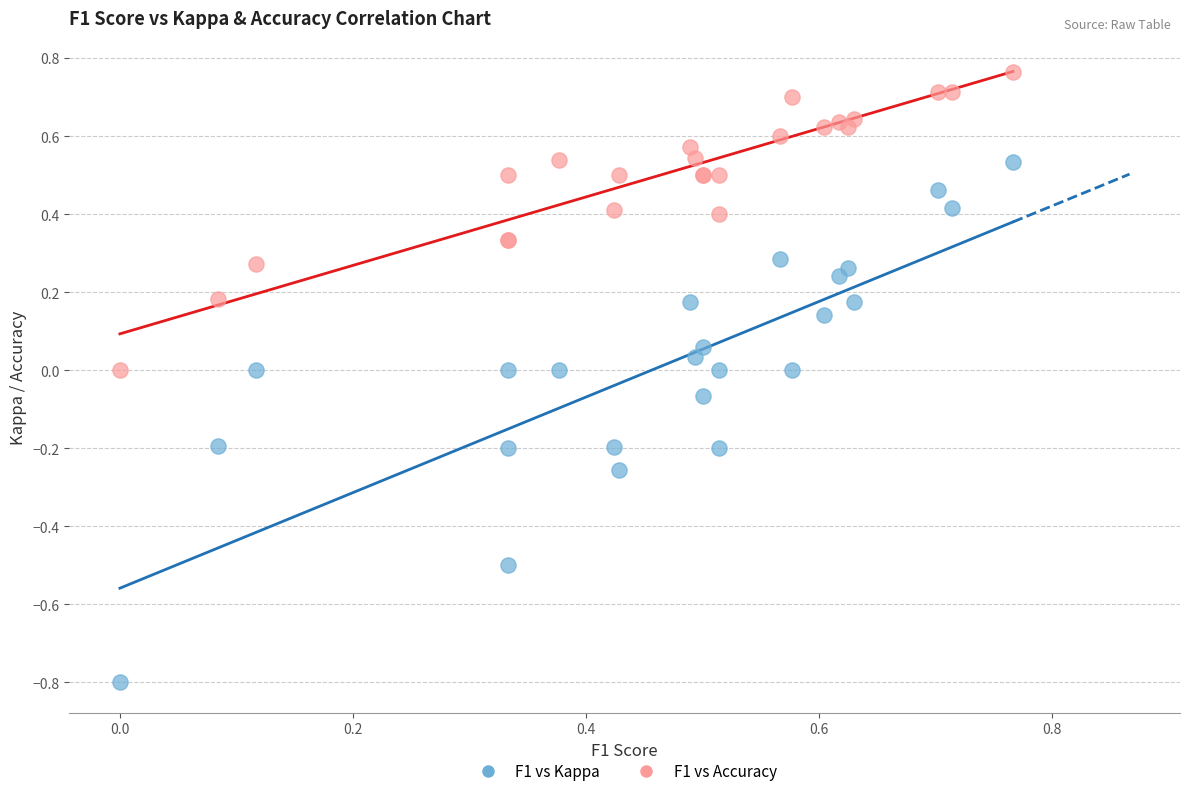

Which series contains the highest Y value?

F1 vs Accuracy